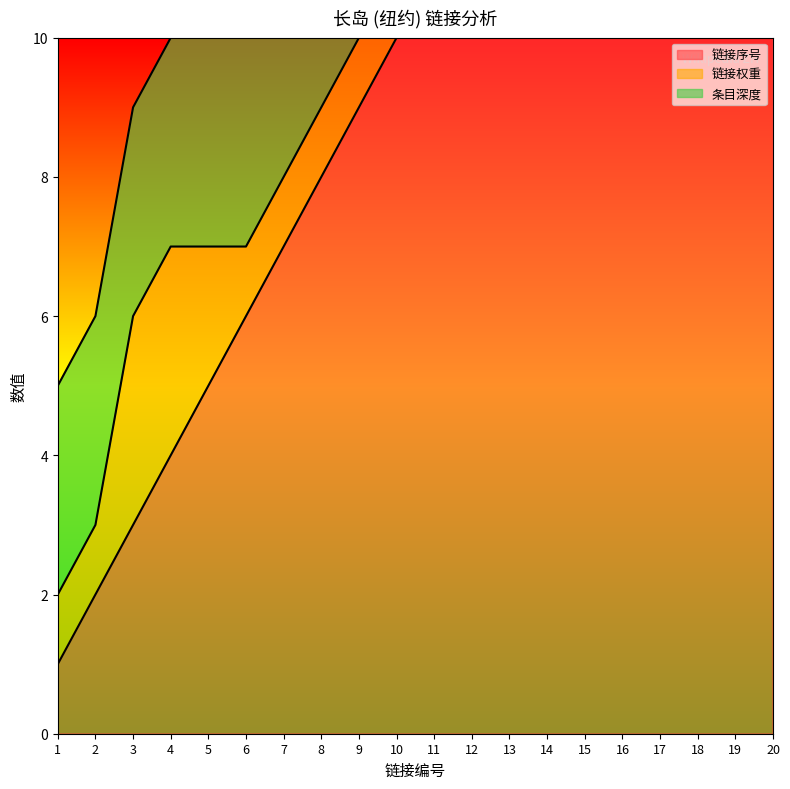

Reading left to right, what are all the values shown in this chart?

链接序号: 1	2	3	4	5	6	7	8	9	10	11	12	13	14	15	16	17	18	19	20
链接权重: 1	1	3	3	2	1	1	1	1	2	2	3	1	1	1	1	2	1	1	1
条目深度: 3	3	3	3	3	3	3	3	3	3	3	3	3	3	3	3	3	3	3	3